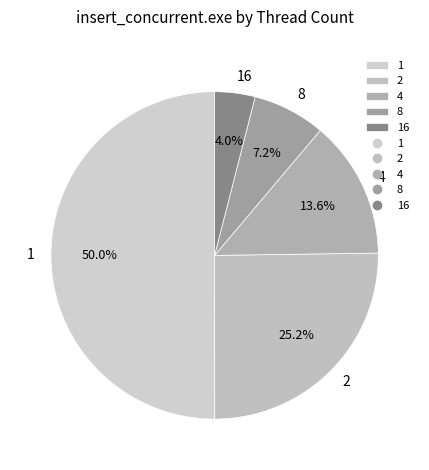

Count the number of slices in the pie.

5